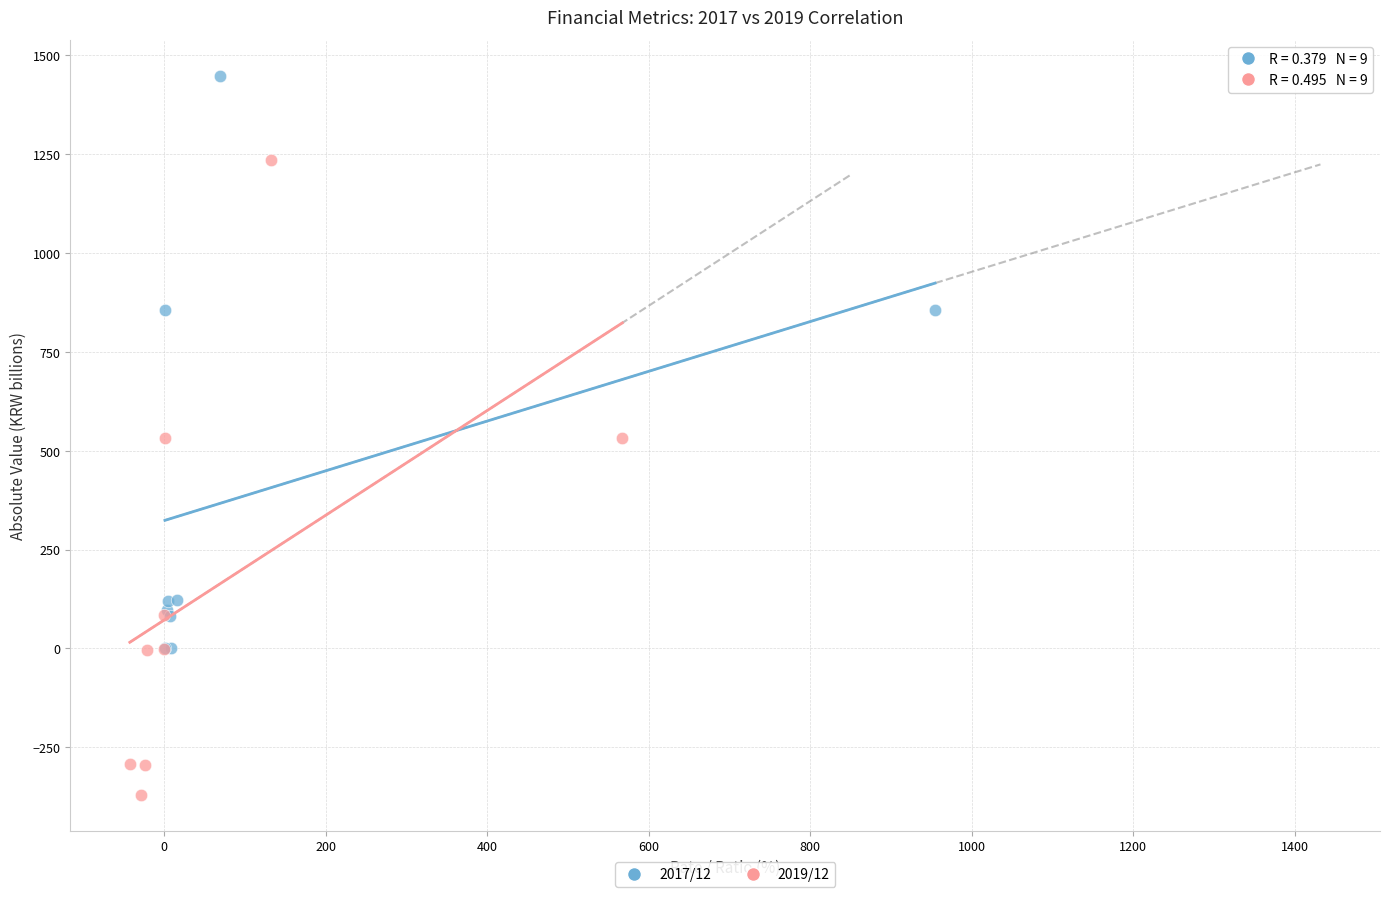

Which series contains the lowest Y value?

2019/12